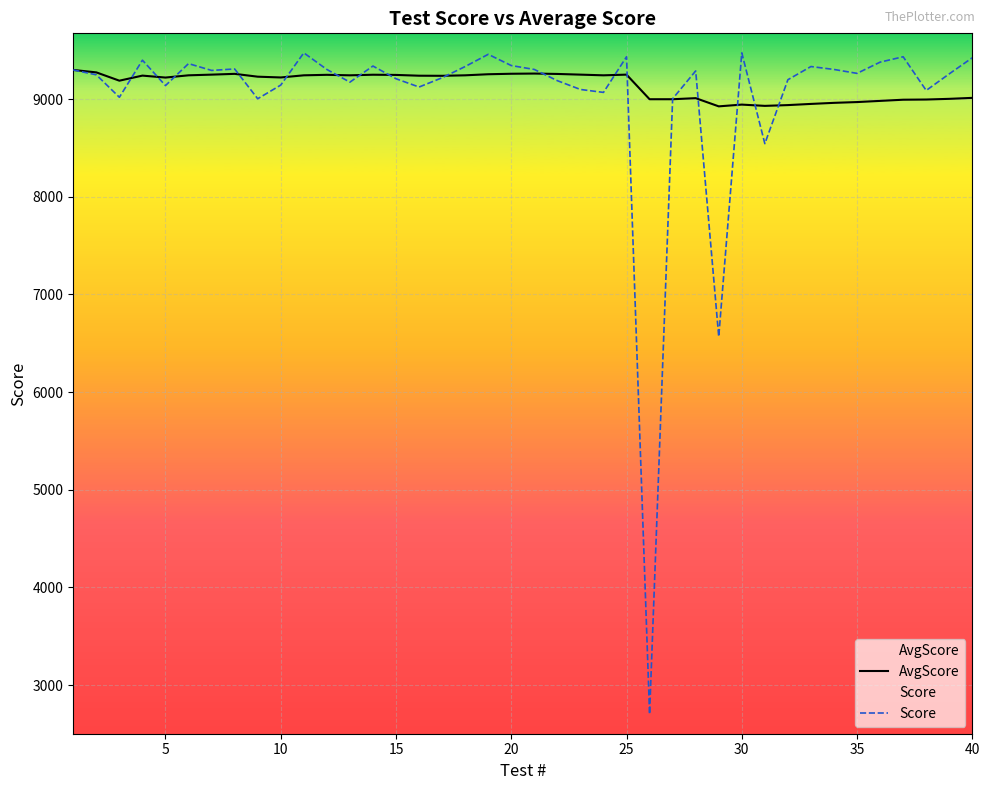

How many lines are shown in the chart?

2